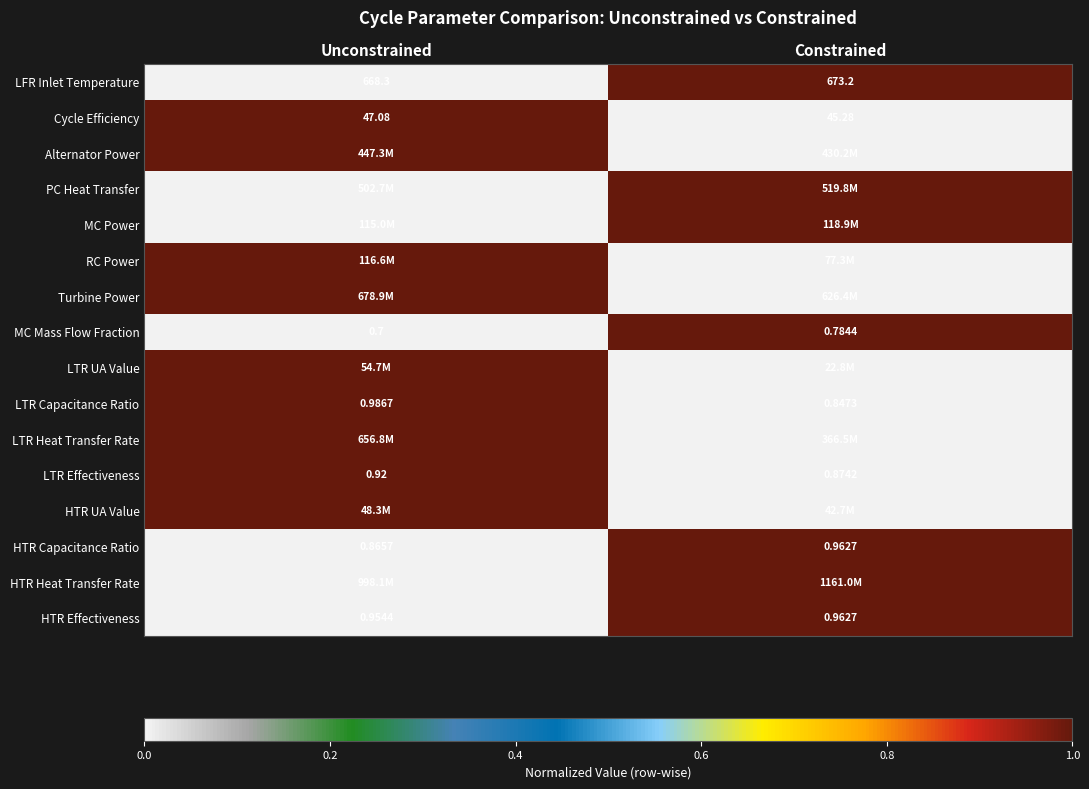

At which category does the chart reach its minimum across all series?

Unconstrained